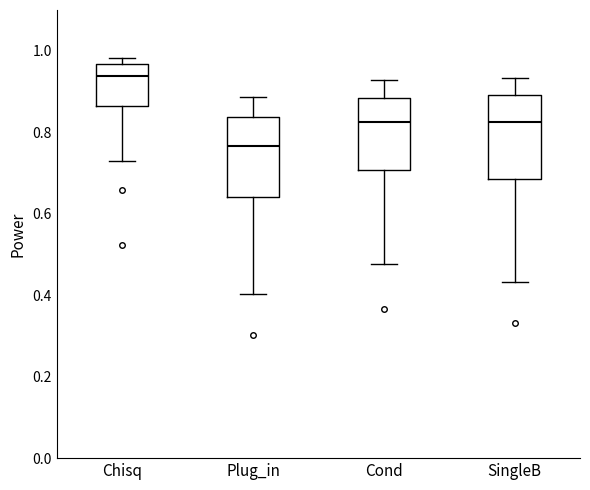

Where is the lower edge of the box for Plug_in on the y-axis? The values are not printed on the chart, so give them approximately, as read against the axis.

0.64